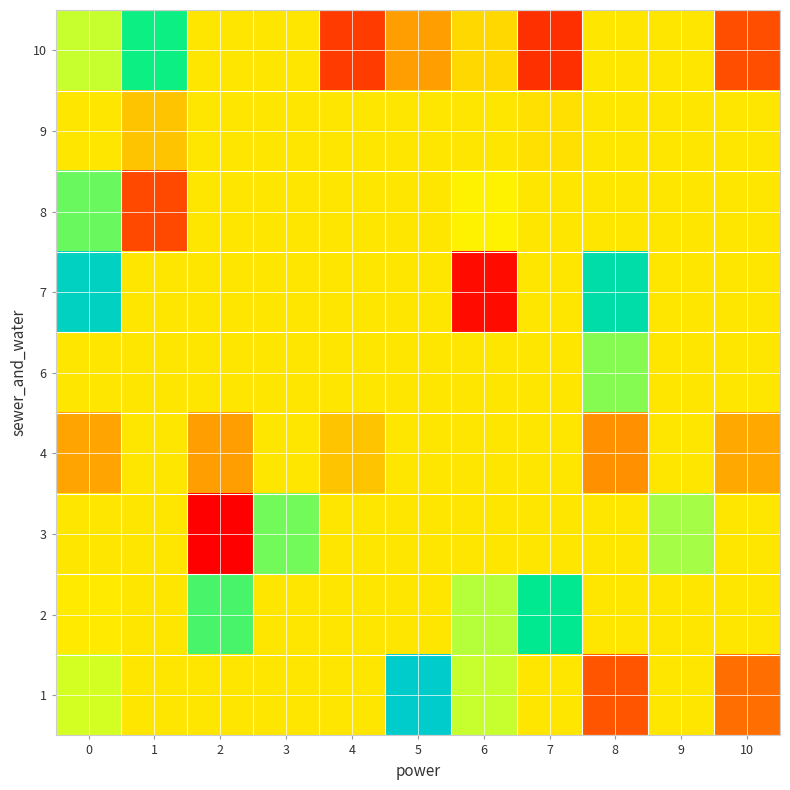

Which label corresponds to the smallest value in the chart?

2